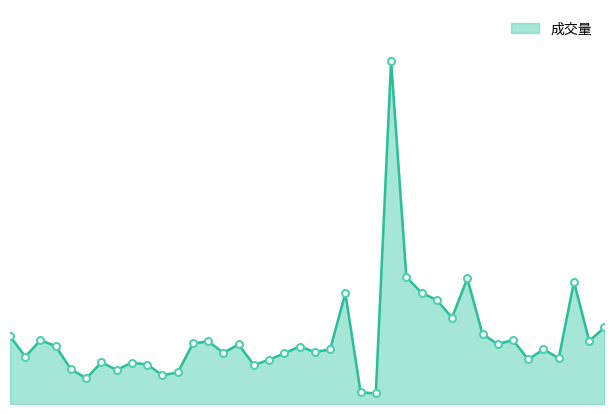

True or false: there are more than 0 points higher than both neighbors.

True